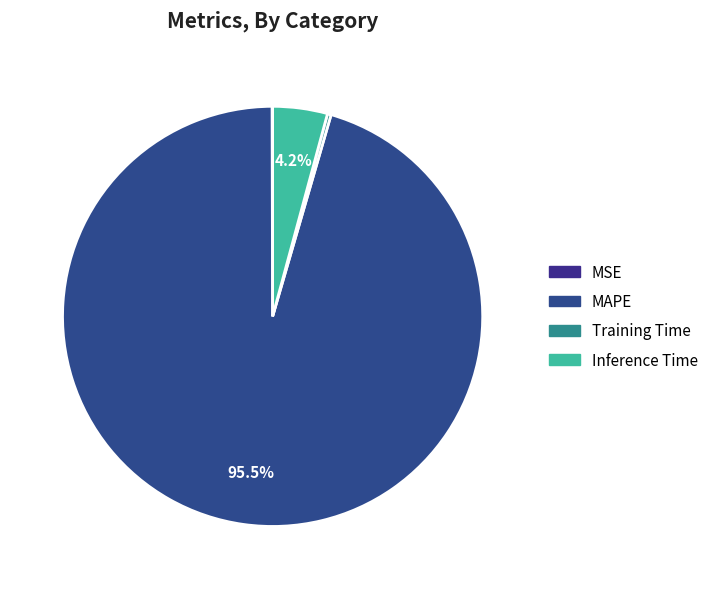

What is the majority slice?

MAPE